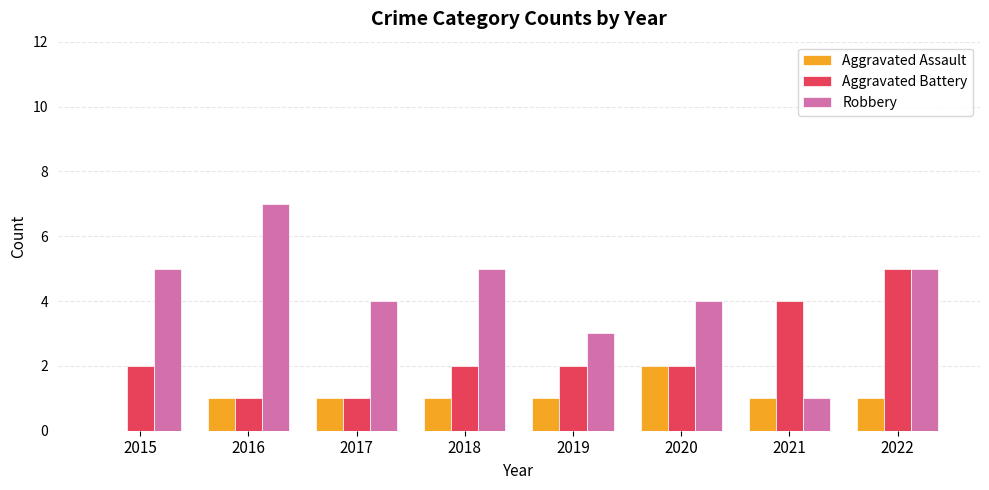

At which label does Robbery reach its peak?

2016